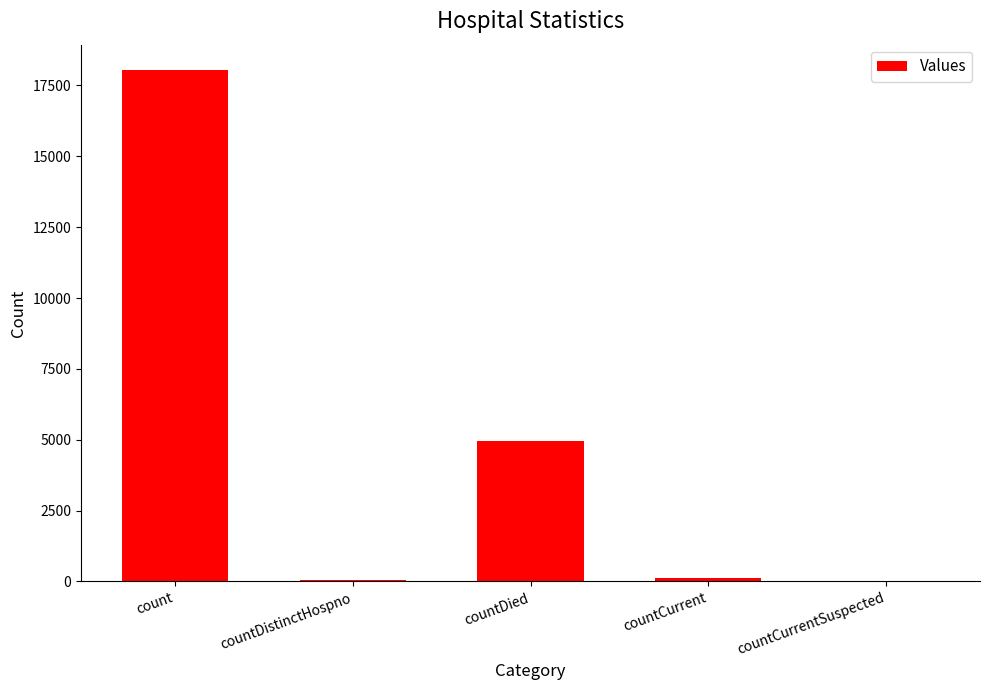

True or false: the data shows 18037 at count.

True